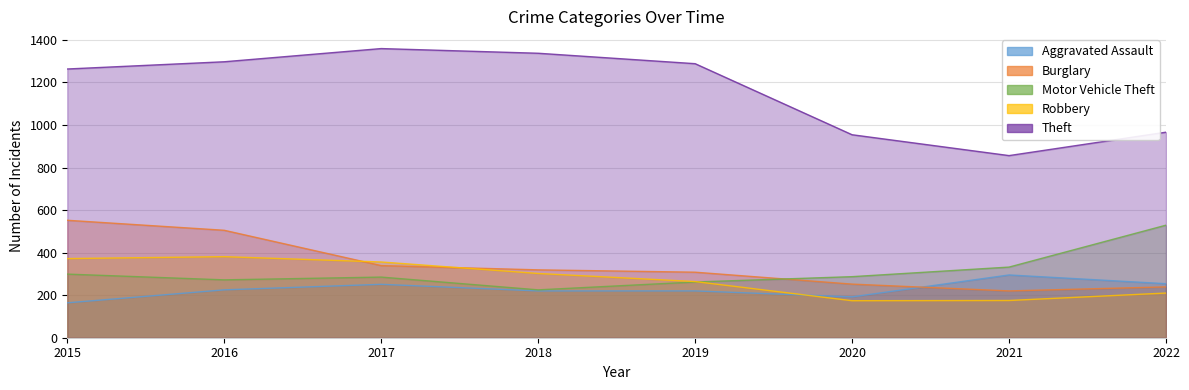

What is the lowest value of the Motor Vehicle Theft series?

225